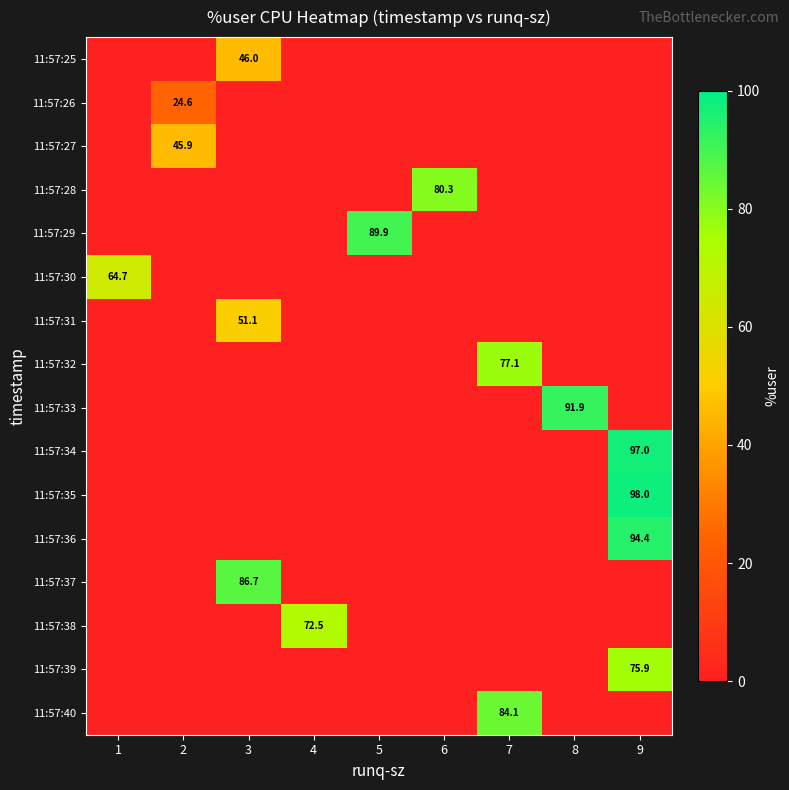

How many distinct data groups are displayed?

16